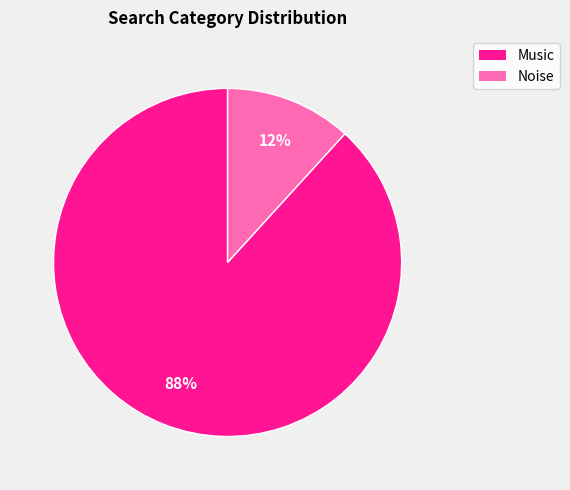

To the nearest percent, what is the average slice percentage?

50%